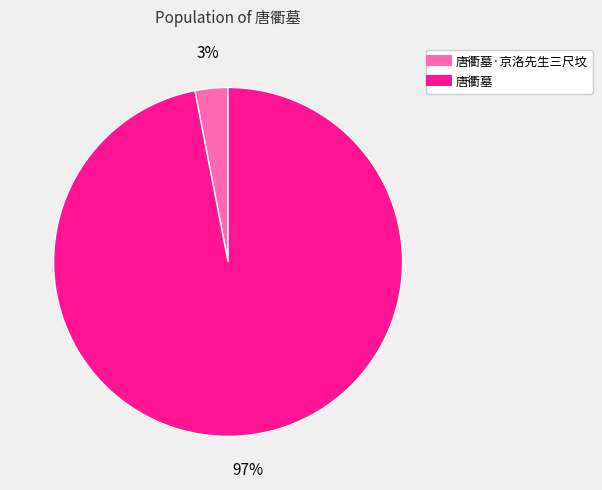

Does any single category account for the majority?

Yes